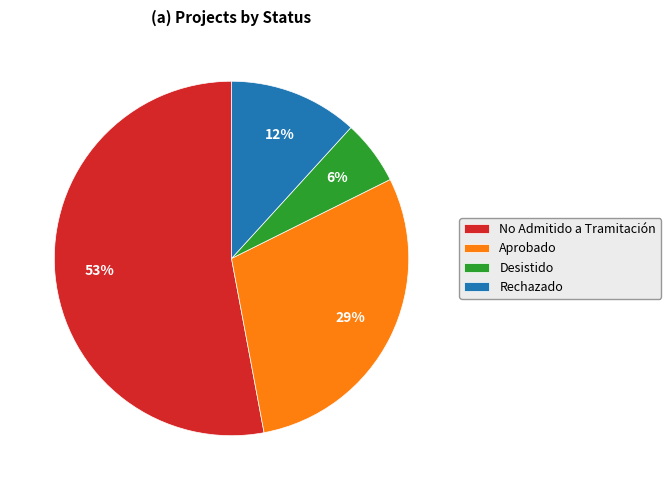

Which has a higher value, Rechazado or Desistido?

Rechazado